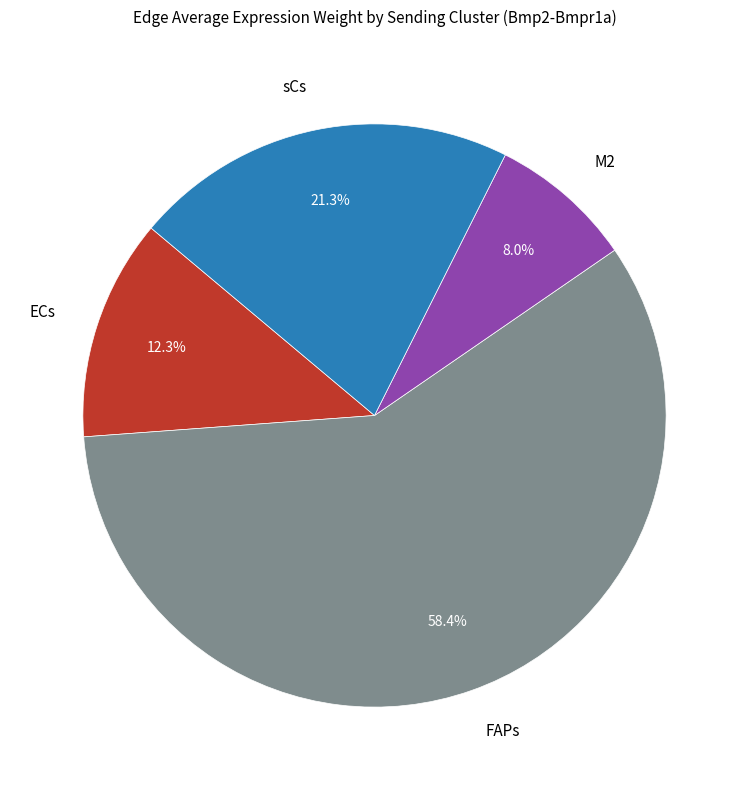

Count the number of slices in the pie.

4